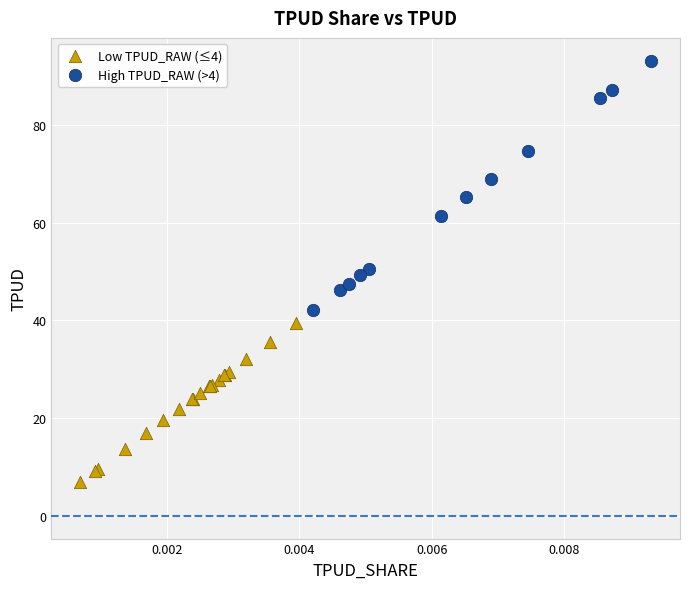

Which series contains the highest Y value?

High TPUD_RAW (>4)